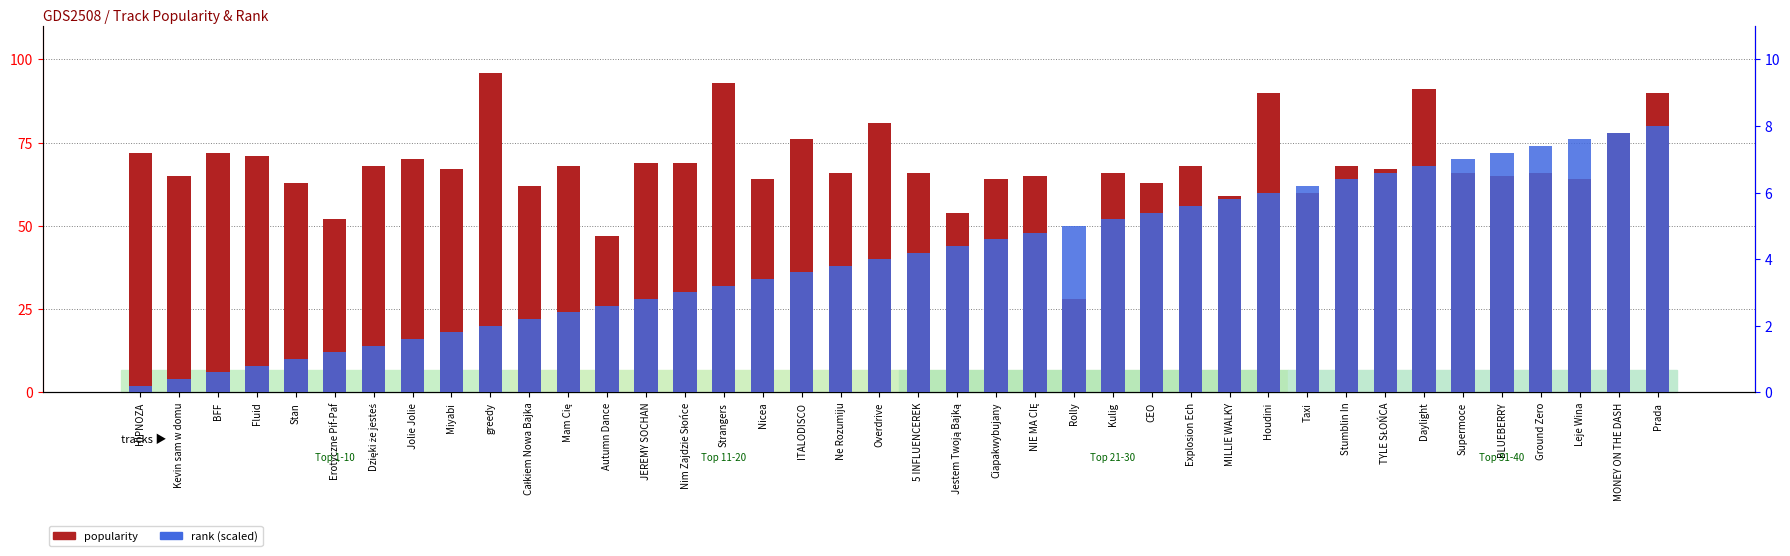

Which series has the largest range (max minus min)?

popularity